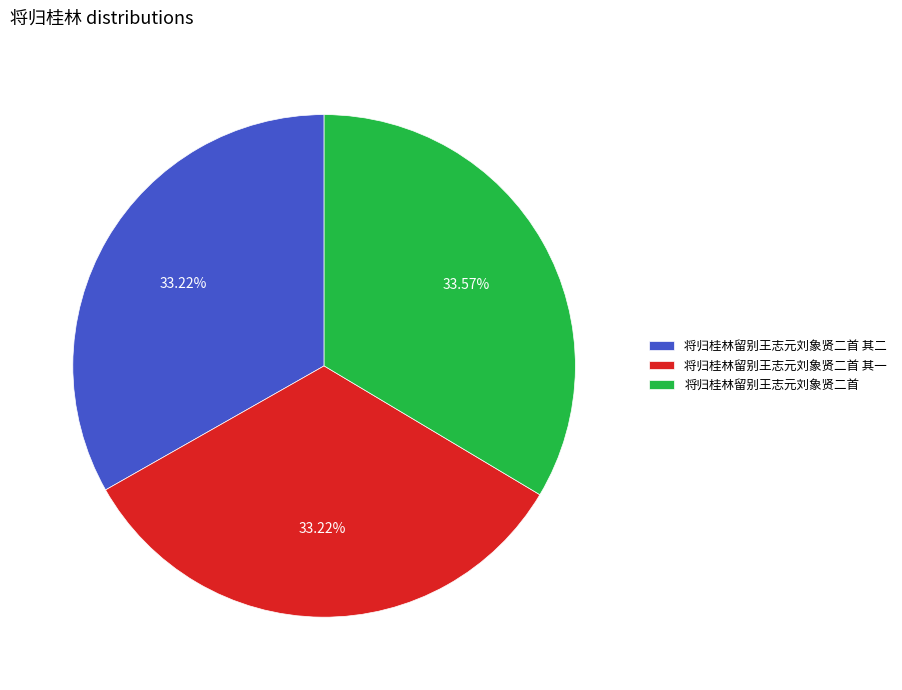

Count the number of slices in the pie.

3